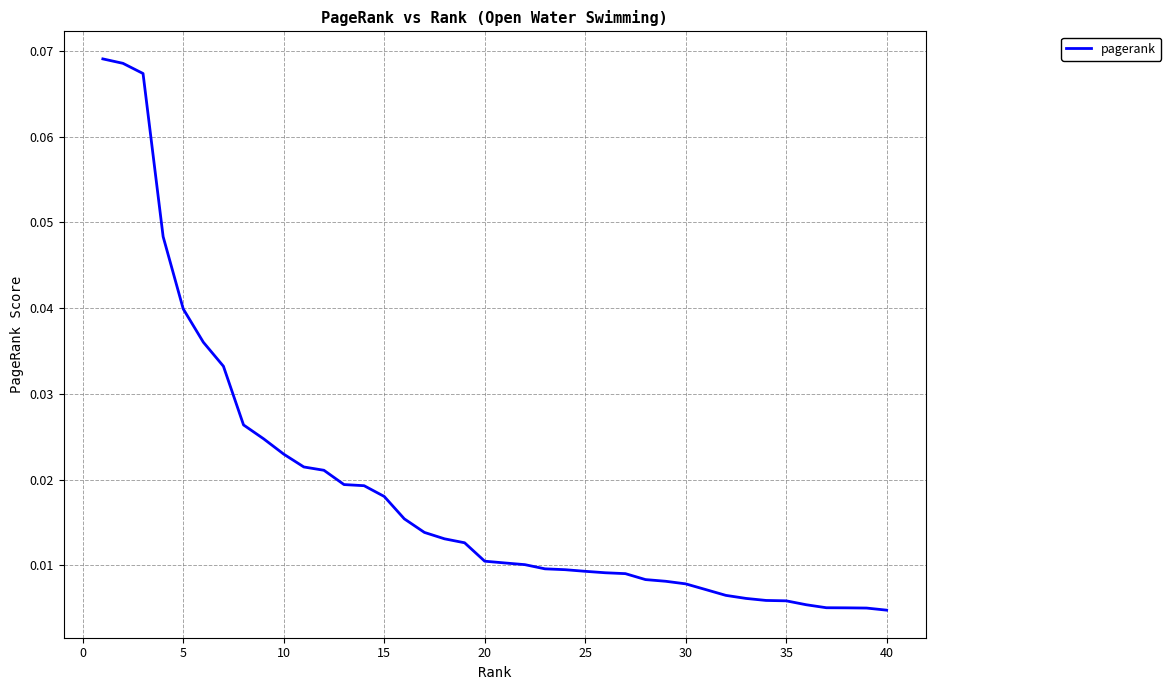

How many series are shown in this chart?

1